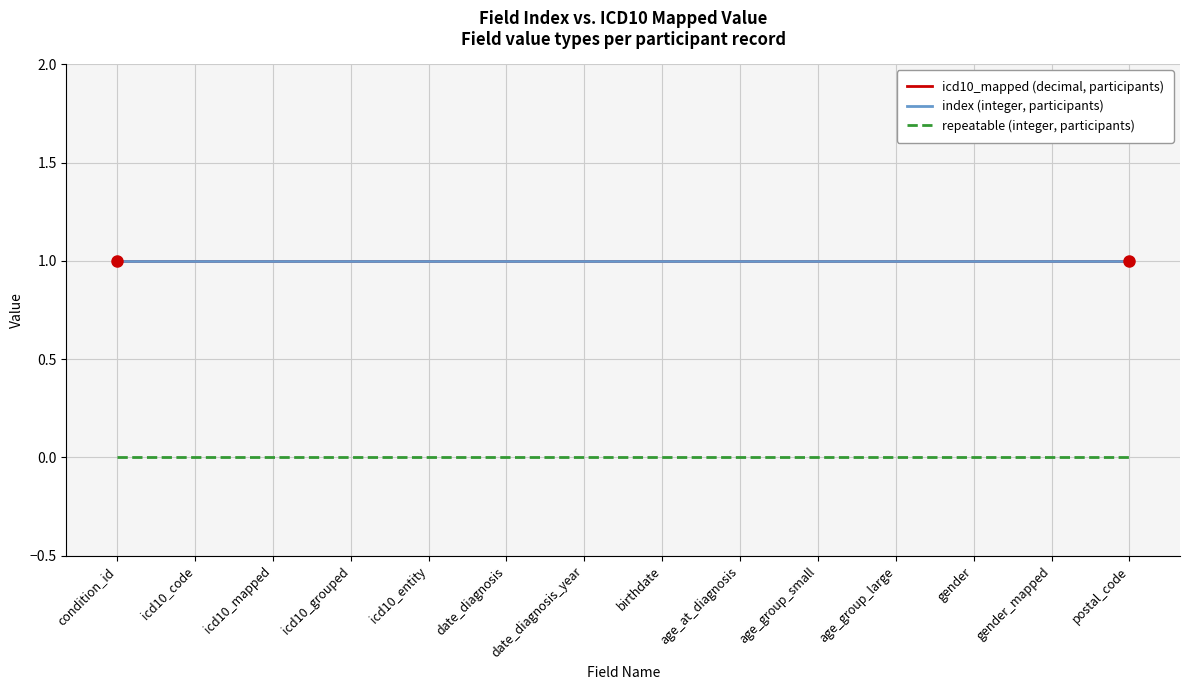

Where is icd10_mapped (decimal, participants) nearest to the value 1?

condition_id